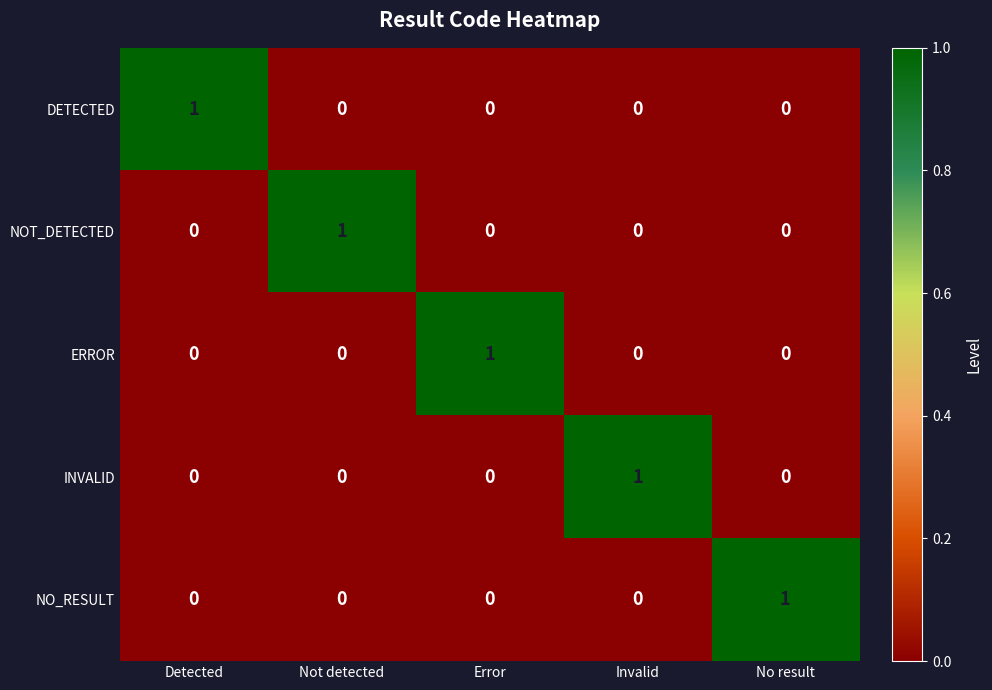

What is the difference between the highest and lowest values at Invalid?

1